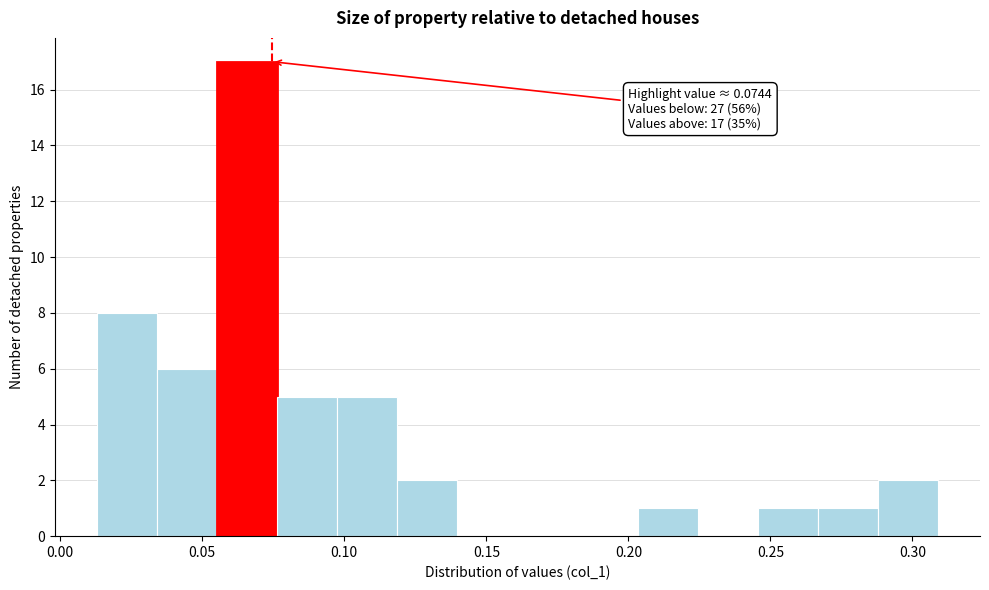

Which range on the x-axis has the tallest bar?

0.055 to 0.075